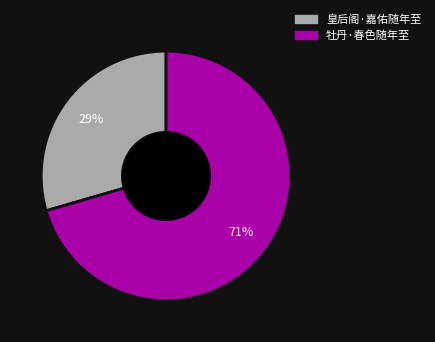

Count the number of slices in the pie.

2